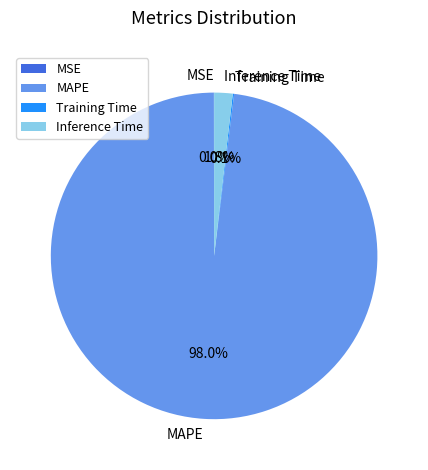

Between MAPE and Inference Time, which is larger?

MAPE